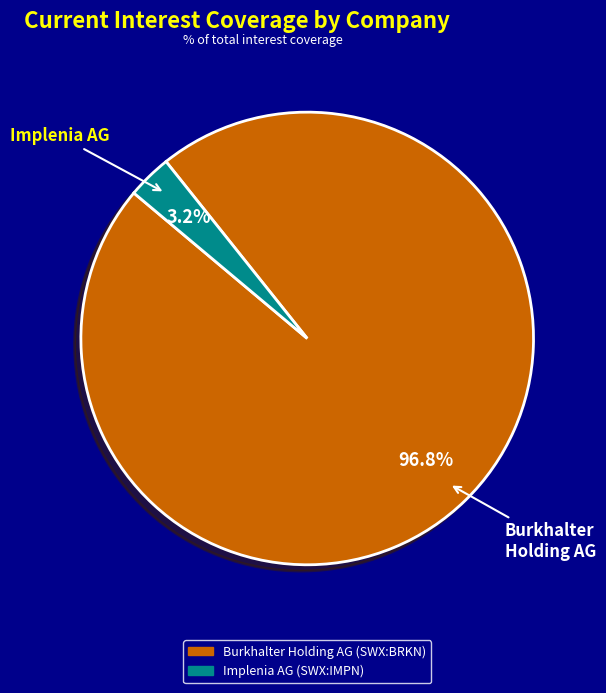

Rank the categories by value from lowest to highest.

Implenia AG (SWX:IMPN), Burkhalter Holding AG (SWX:BRKN)